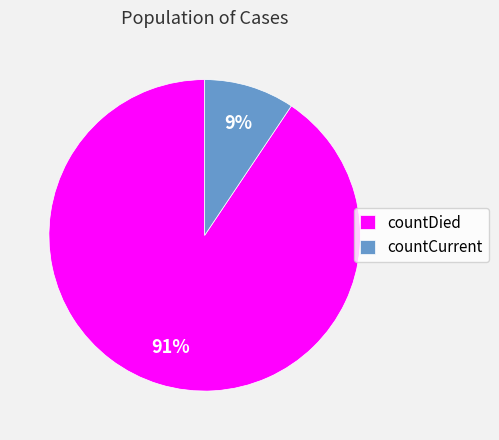

What percentage is the countCurrent slice, to the nearest percent?

9%